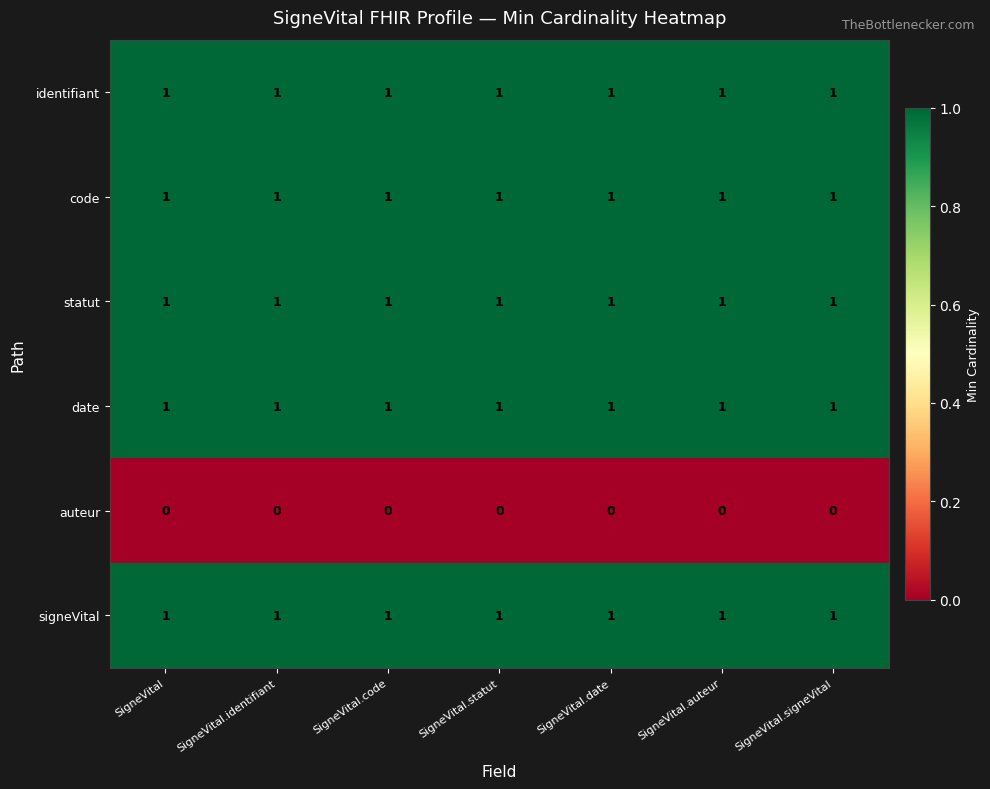

What is the sum of all signeVital values?

7